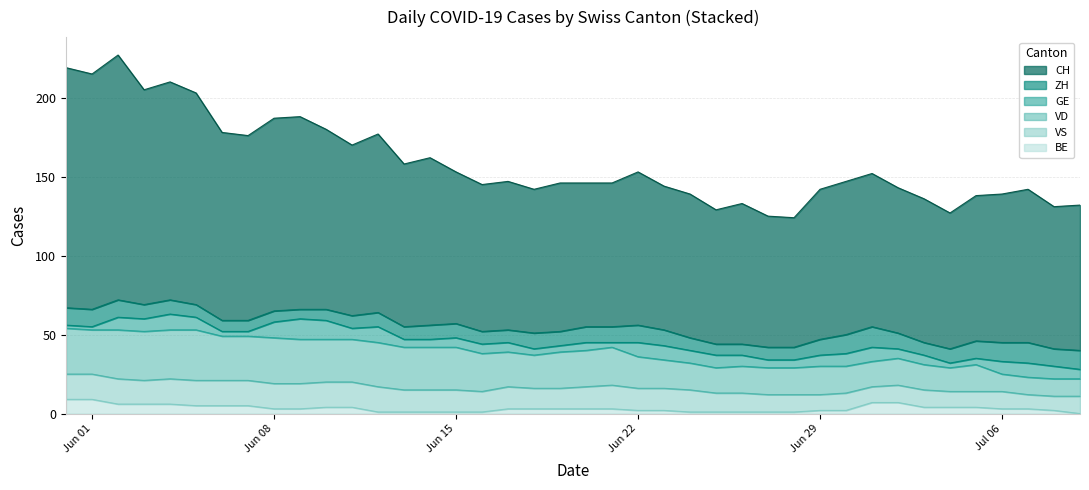

Does the chart display data point markers on the line(s)?

No